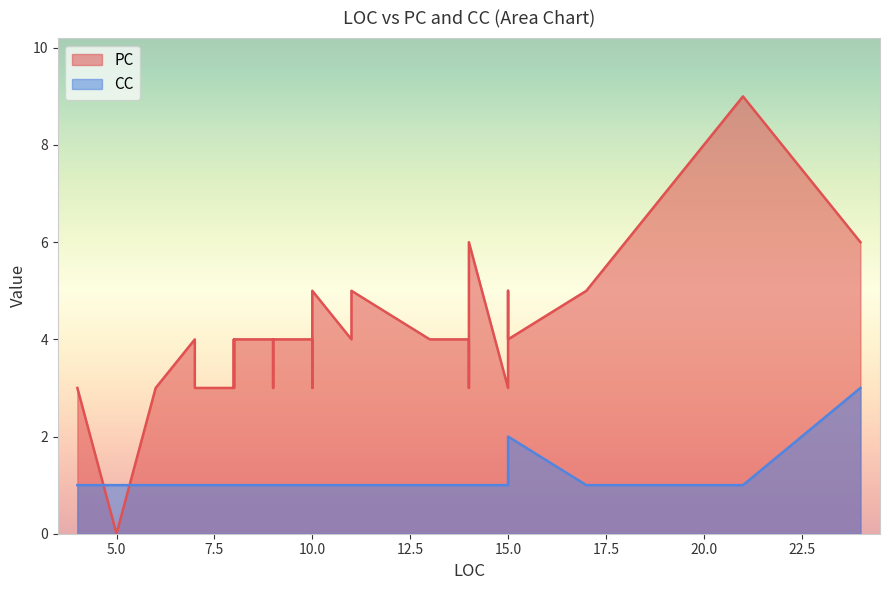

Which series ends up on top after the final intersection of CC and PC?

PC